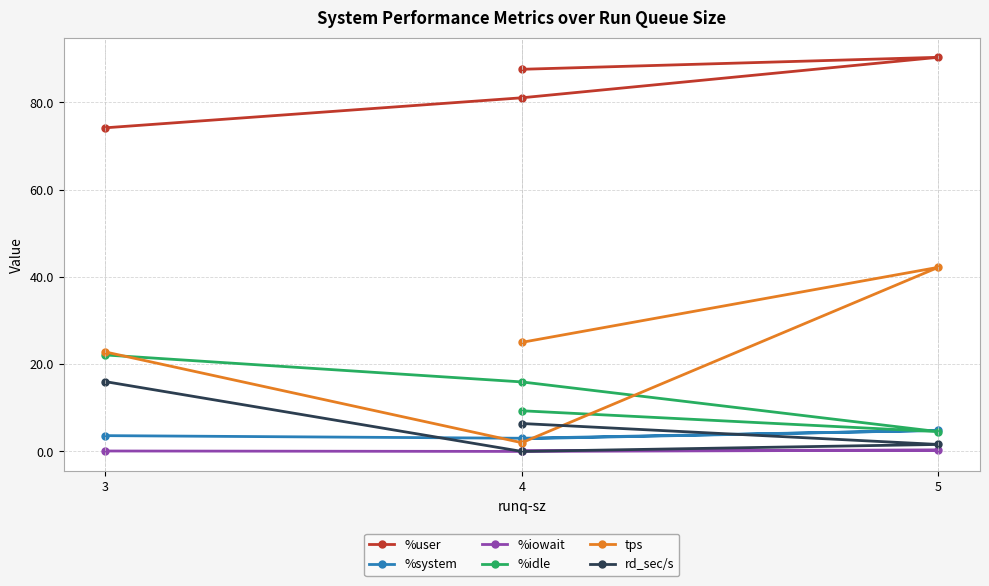

Between which two adjacent categories do %system and tps first intersect?

3 and 4